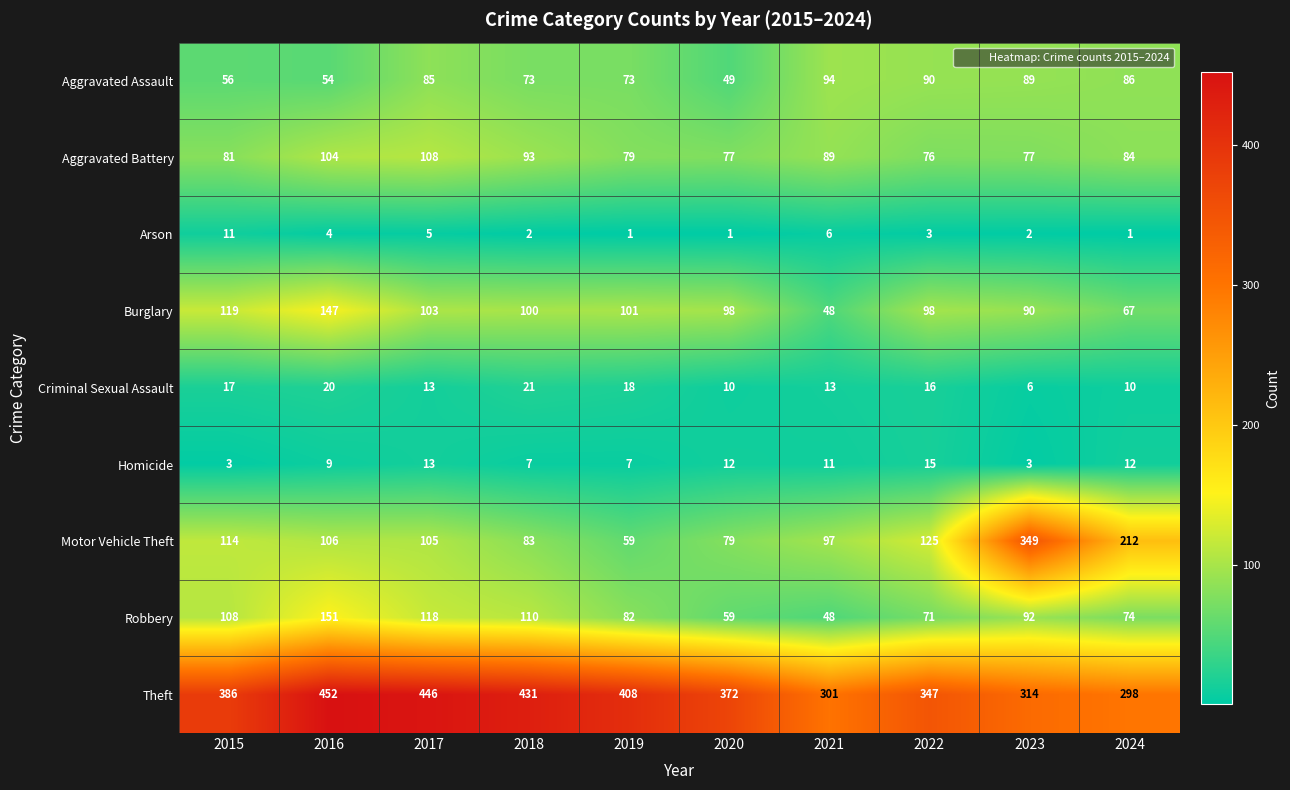

Is it true that Burglary equals 48 at 2021?

True